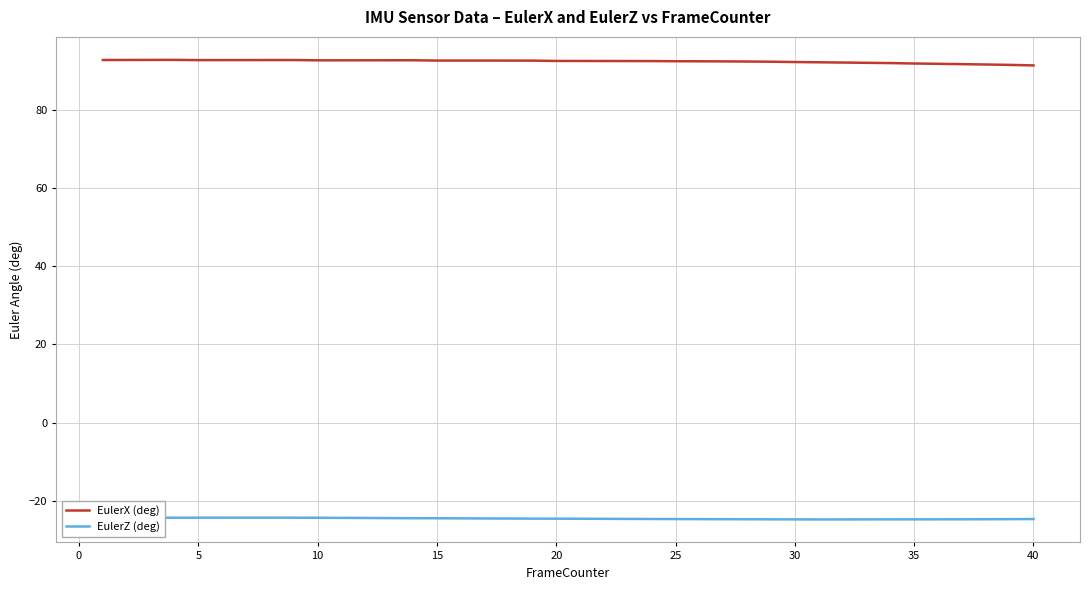

Which series has the largest total across all categories?

EulerX (deg)